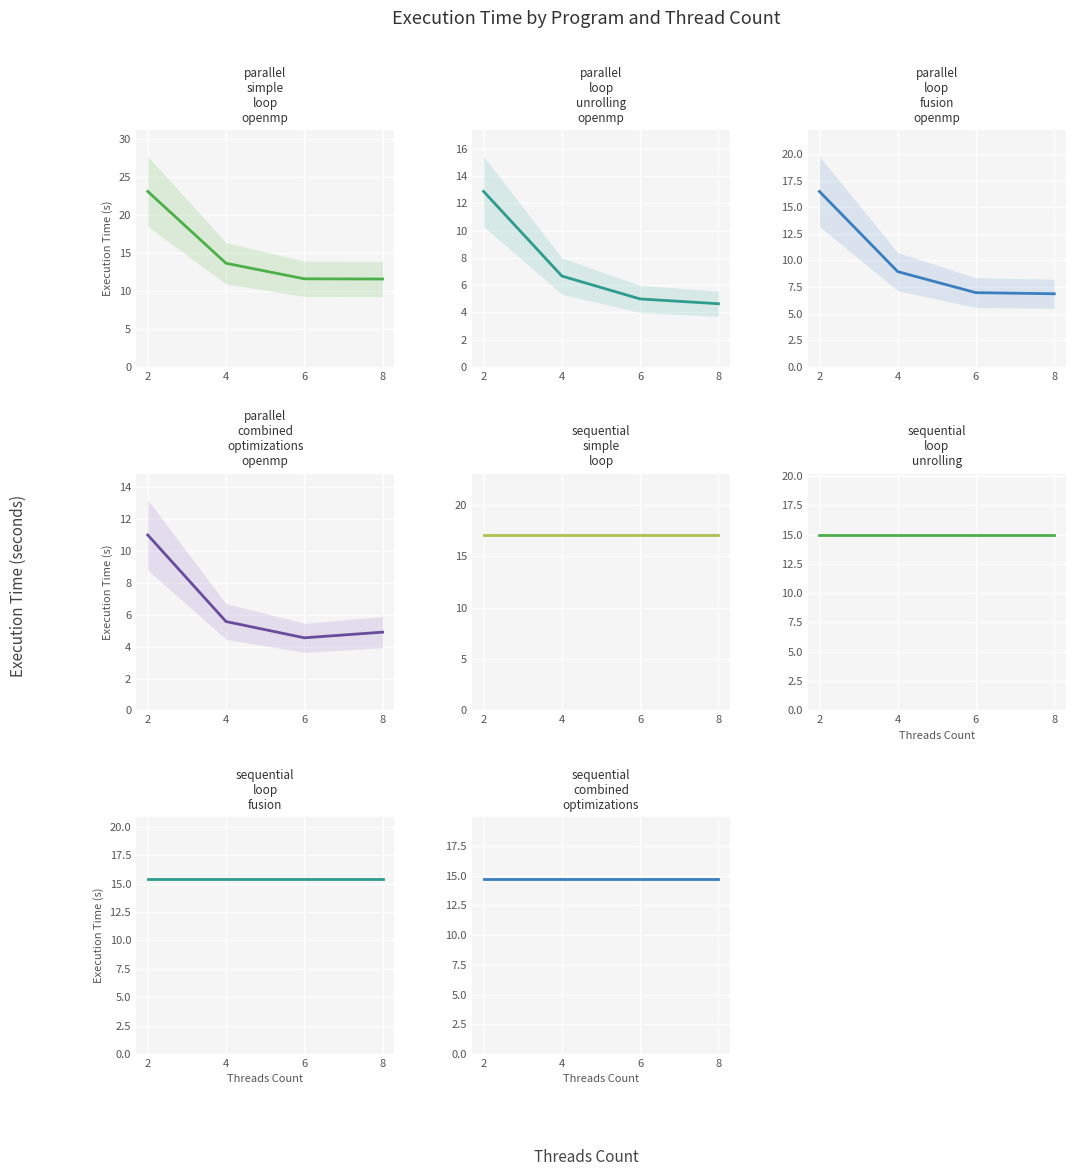

At which label does parallel_loop_fusion_openmp reach its minimum?

8